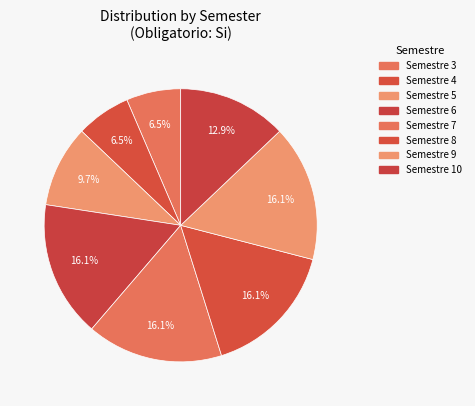

How many segments does this pie chart have?

8